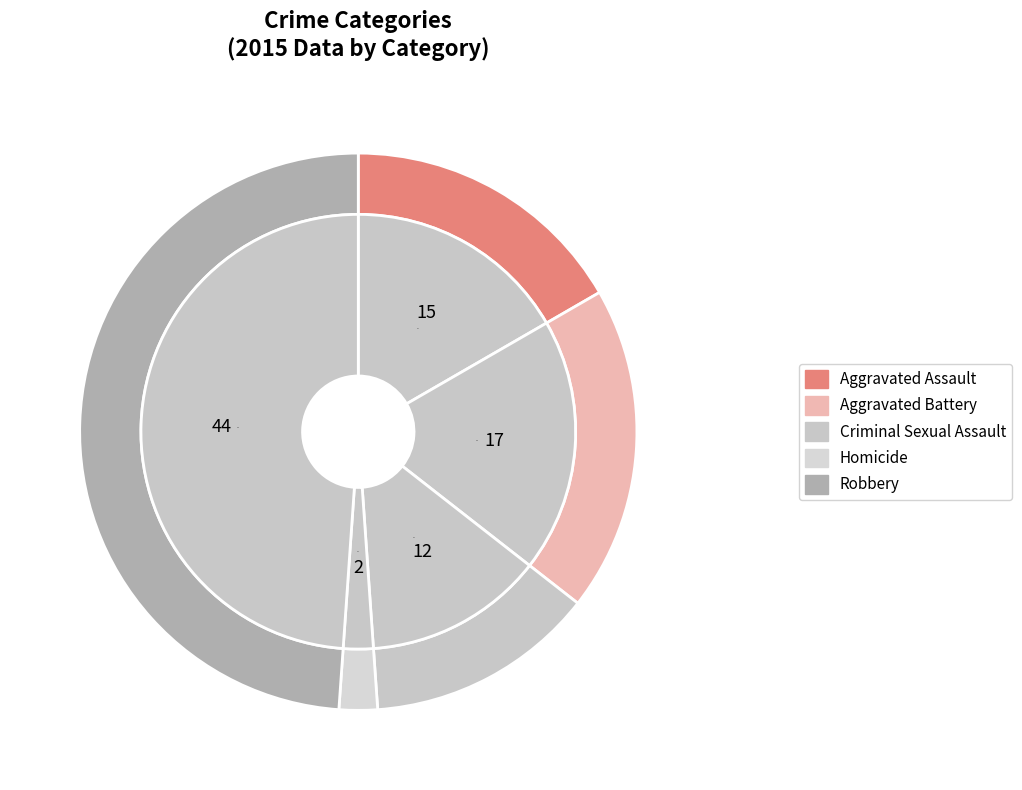

To the nearest percent, what percentage of the pie is Homicide?

2%